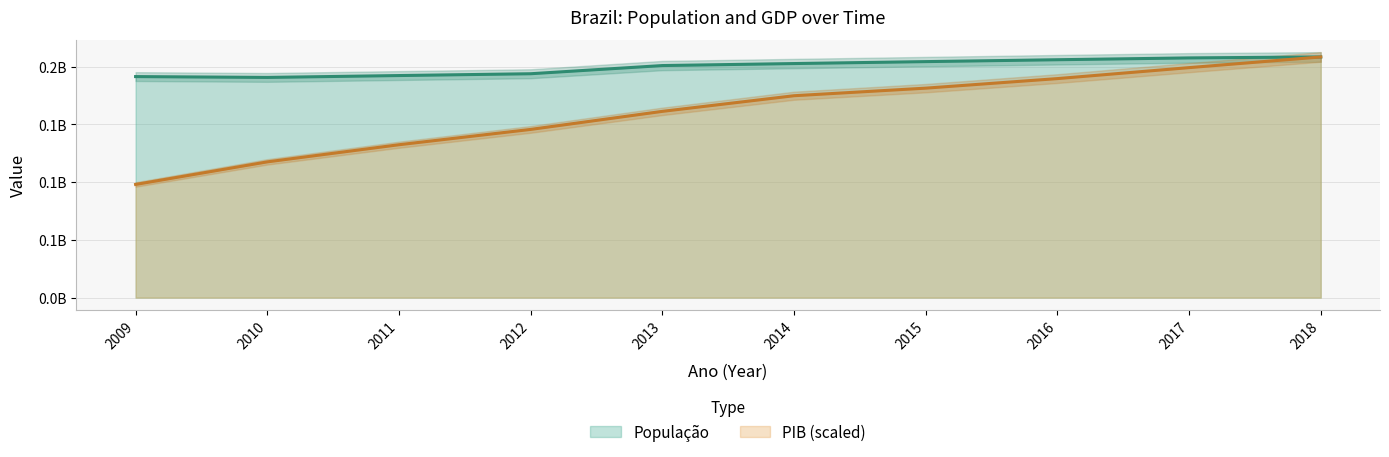

What value does the População series have at 2015?

204450649.0